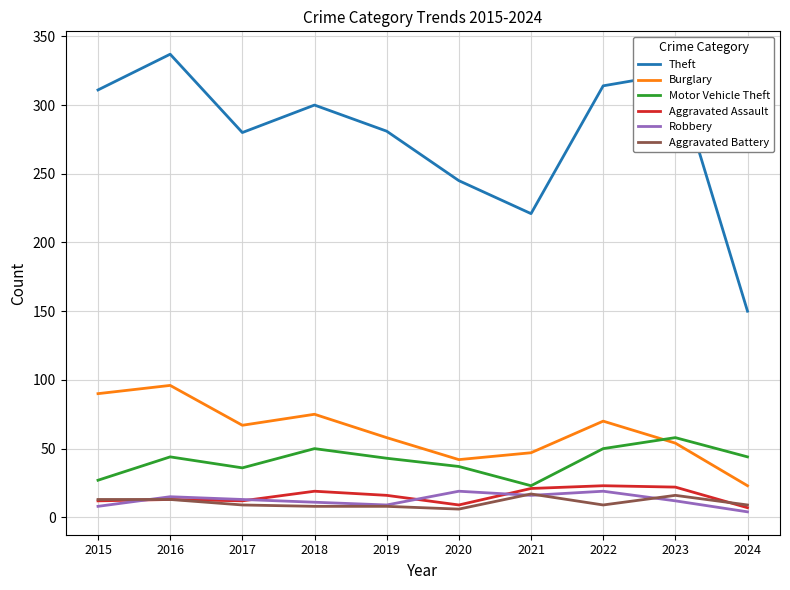

What is the approximate value of Theft at 2016?

337